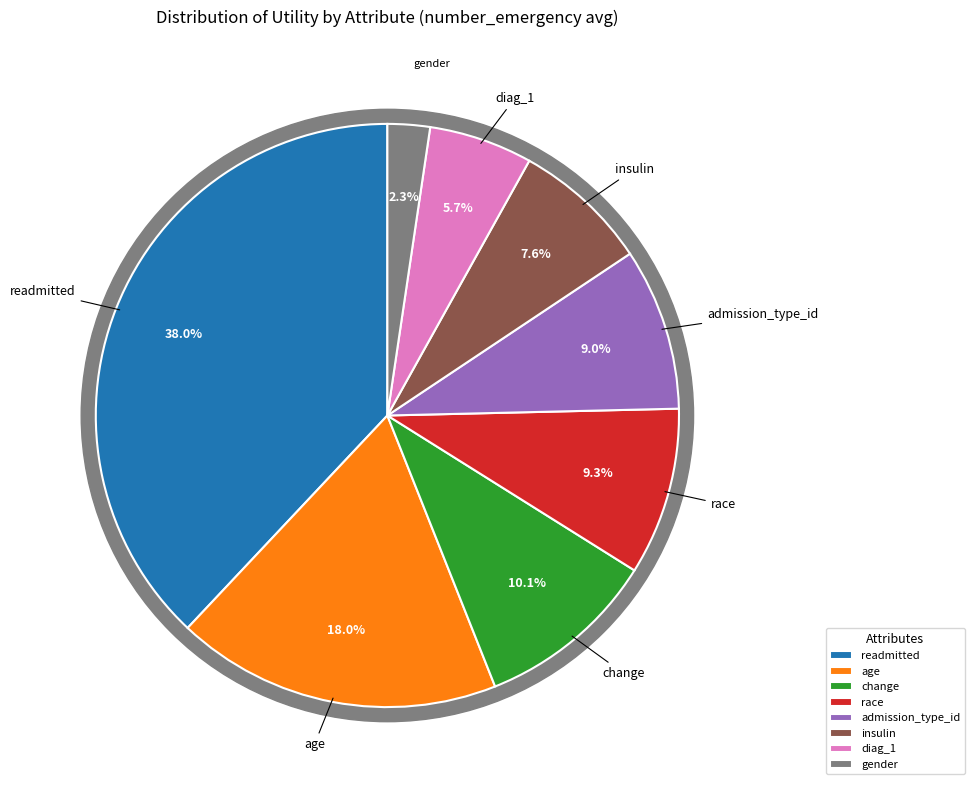

To the nearest percent, what is the difference between the age and readmitted slice percentages?

20%